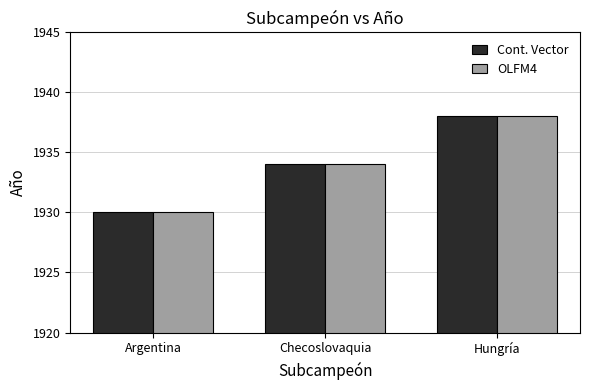

List the labels in order of OLFM4 value, largest first.

Hungría, Checoslovaquia, Argentina